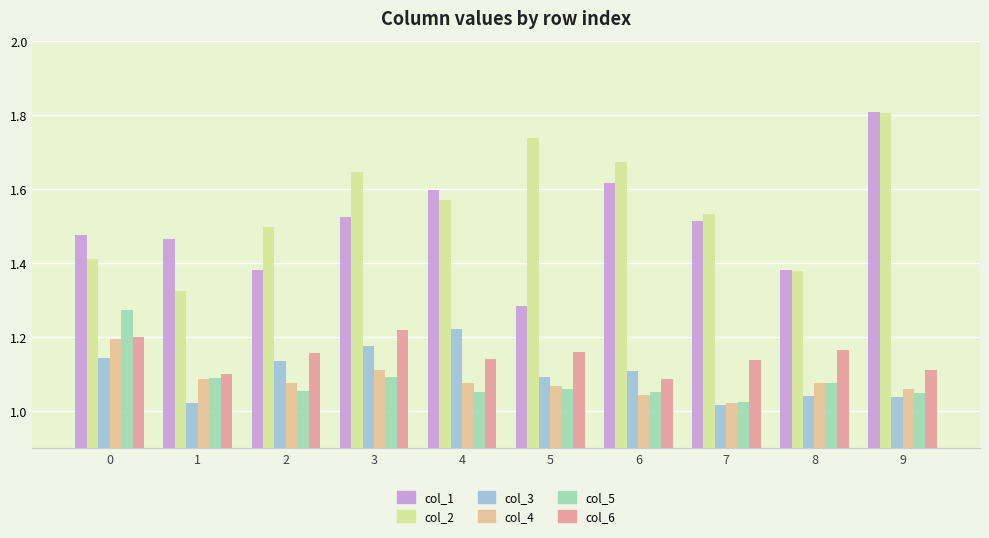

What is the difference between the second highest and minimum values in the col_5 series?

0.1